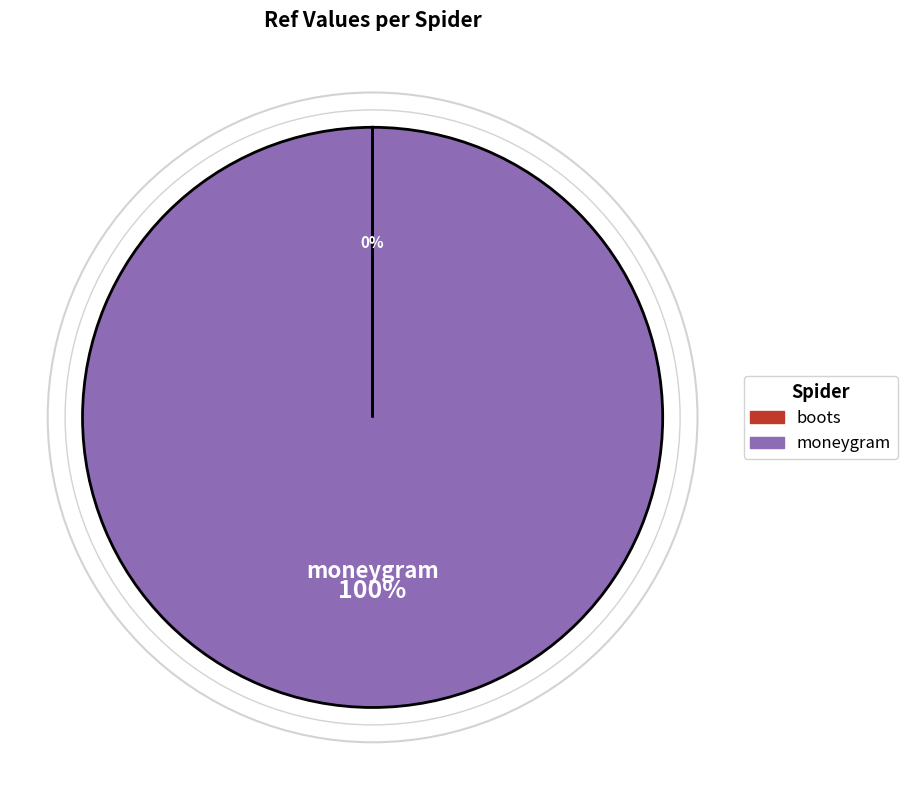

What is the largest slice in the pie chart?

moneygram